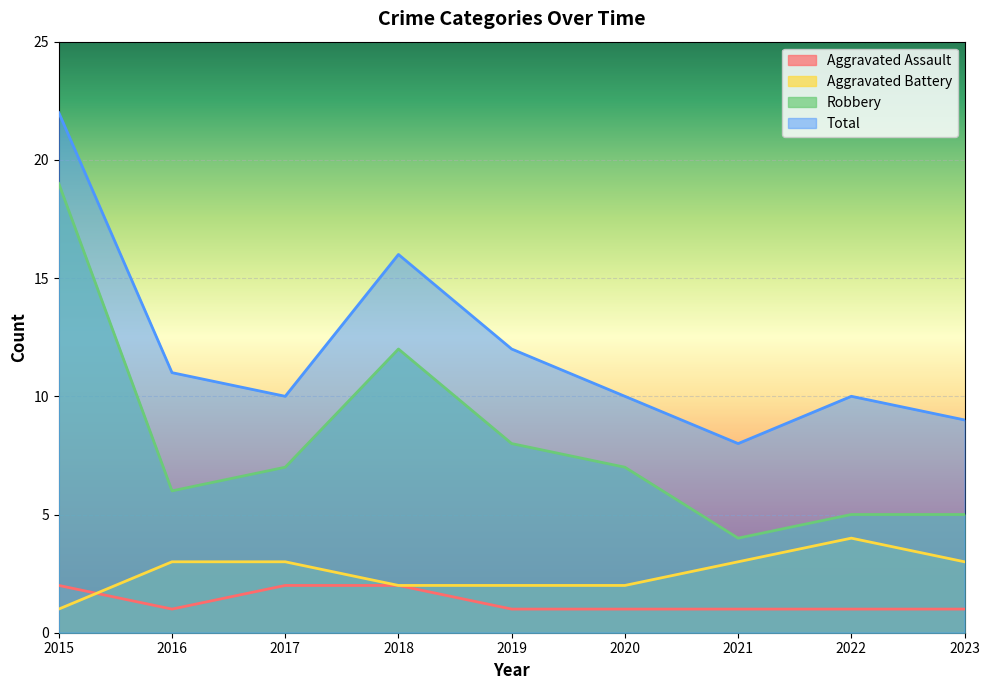

True or false: Aggravated Assault has more than 0 interior local peaks.

False